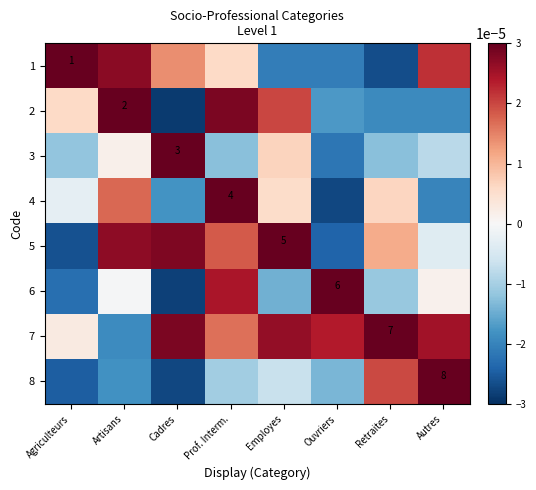

The 5 series shows 5.0 at Employes. True or false?

True